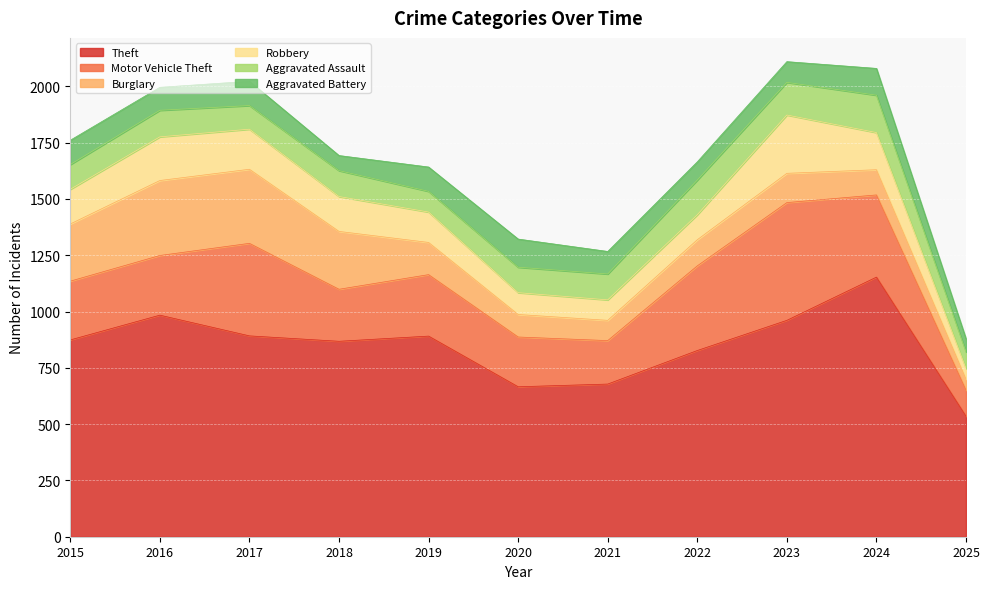

The Aggravated Battery series shows 157 at 2024. True or false?

False